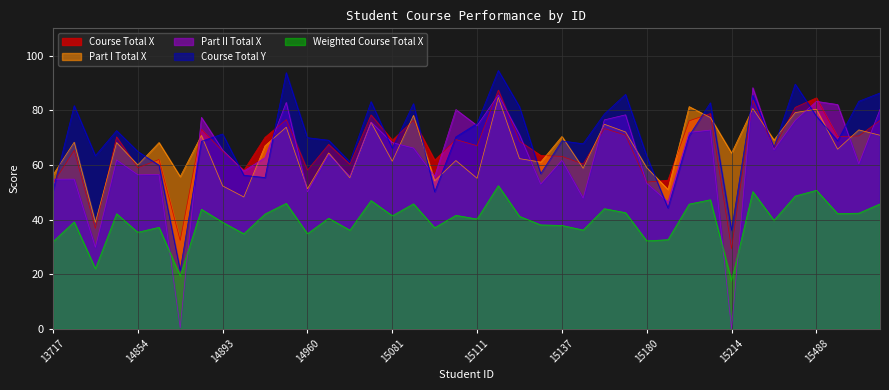

Is the value of Part I Total X at 15180 greater than the value of Weighted Course Total X at 15137?

Yes